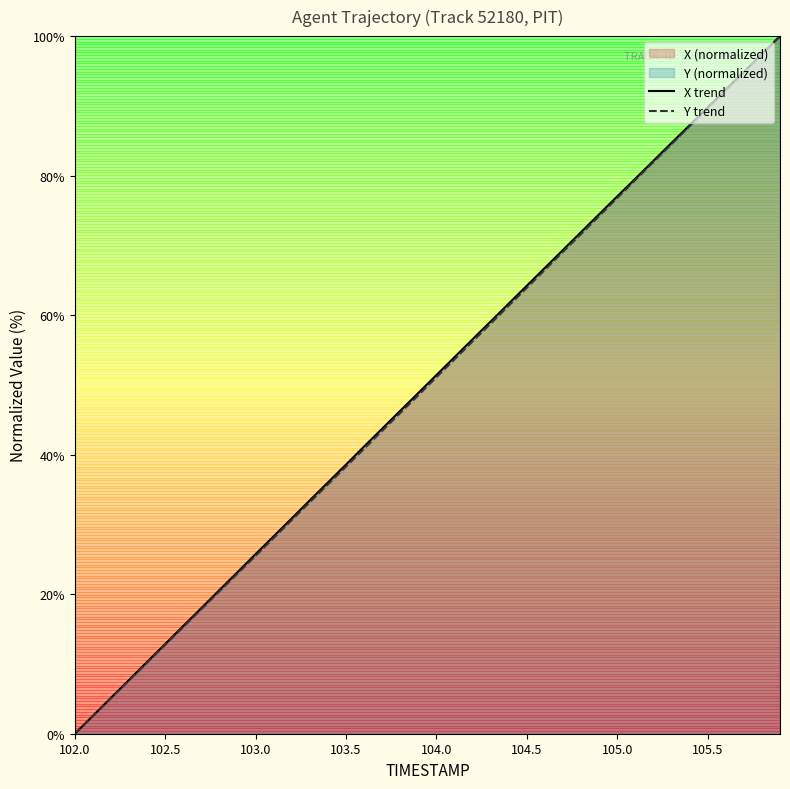

Between 103.0 and 103.5, which series saw the biggest shift?

X trend